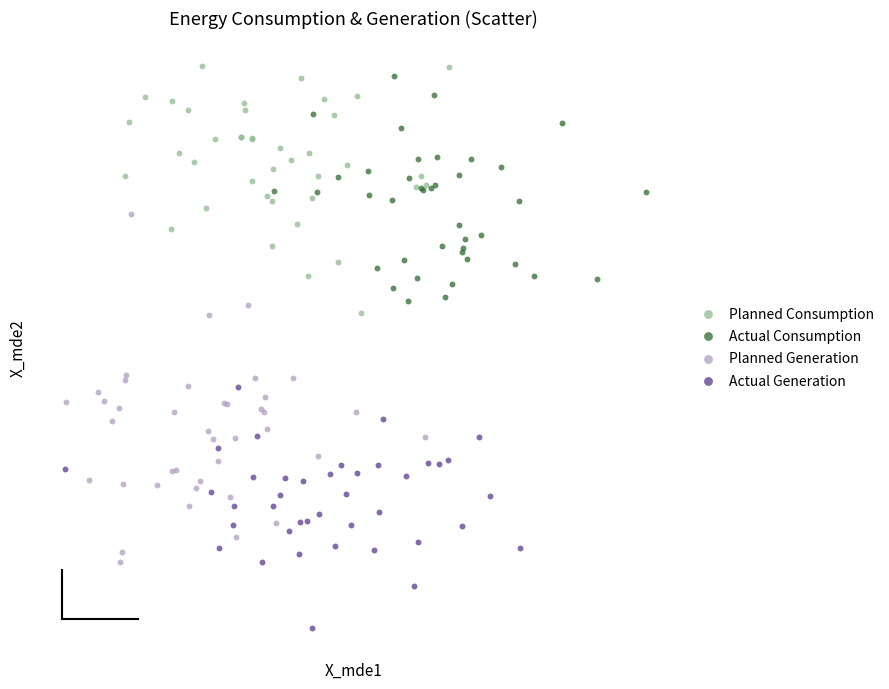

Which series reaches the minimum Y coordinate?

Actual Generation